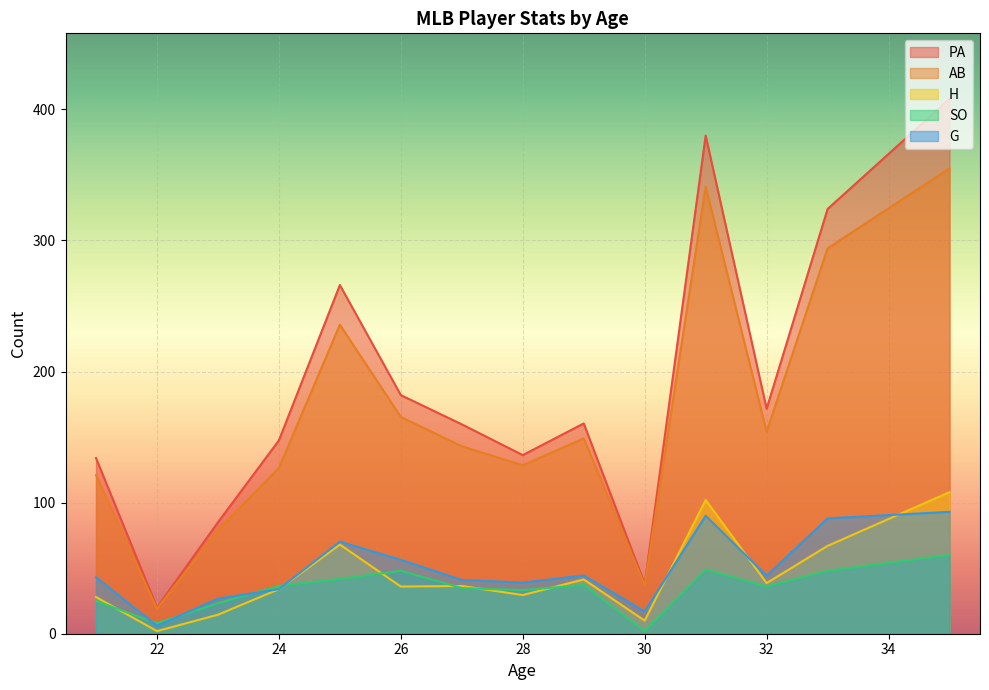

What is the difference between the highest and lowest values at 32?

135.6